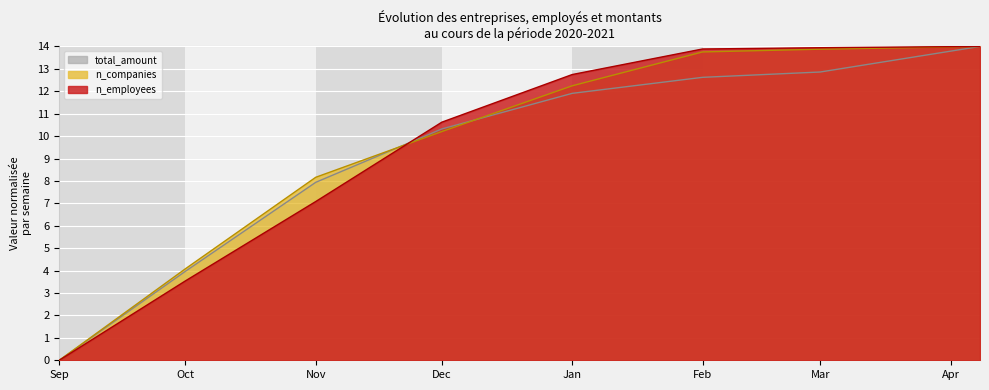

True or false: n_employees has more than 1 points higher than both neighbors.

False